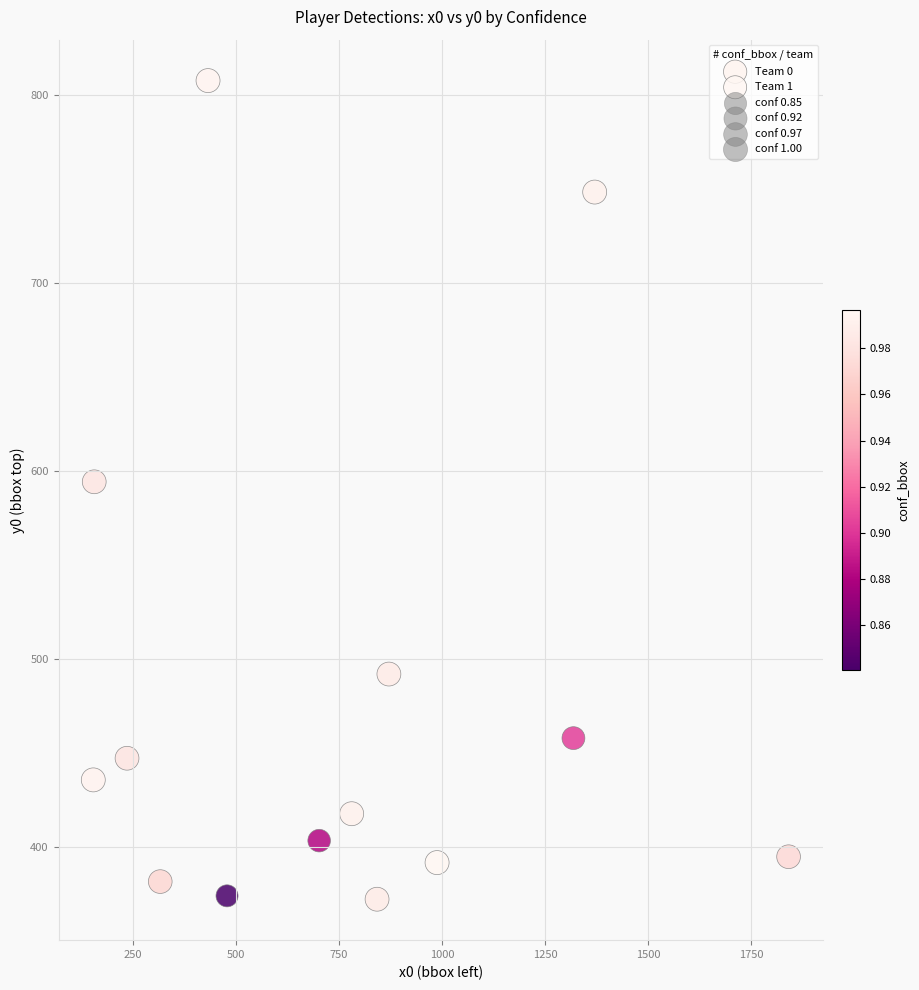

Which series reaches the maximum Y coordinate?

Team 0